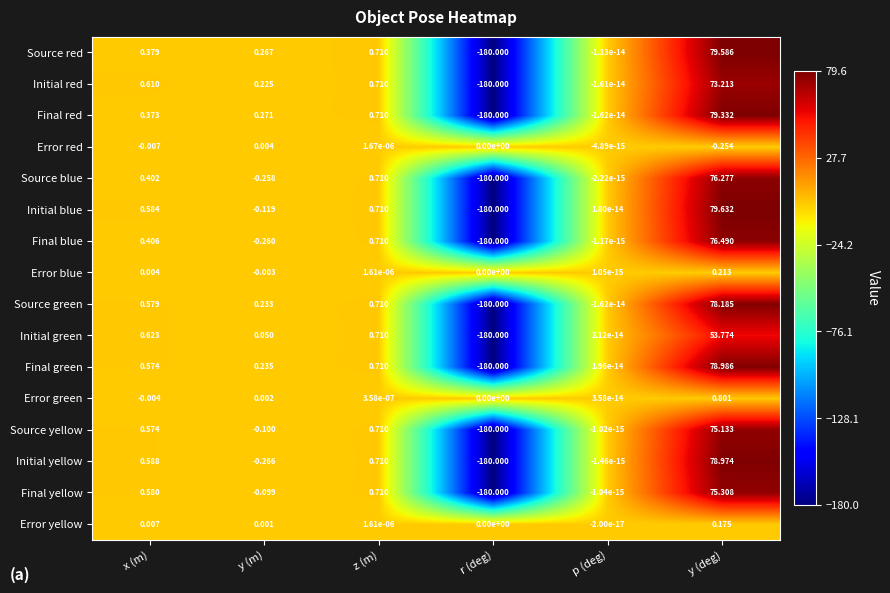

Where is Initial red nearest to the value -53?

p (deg)